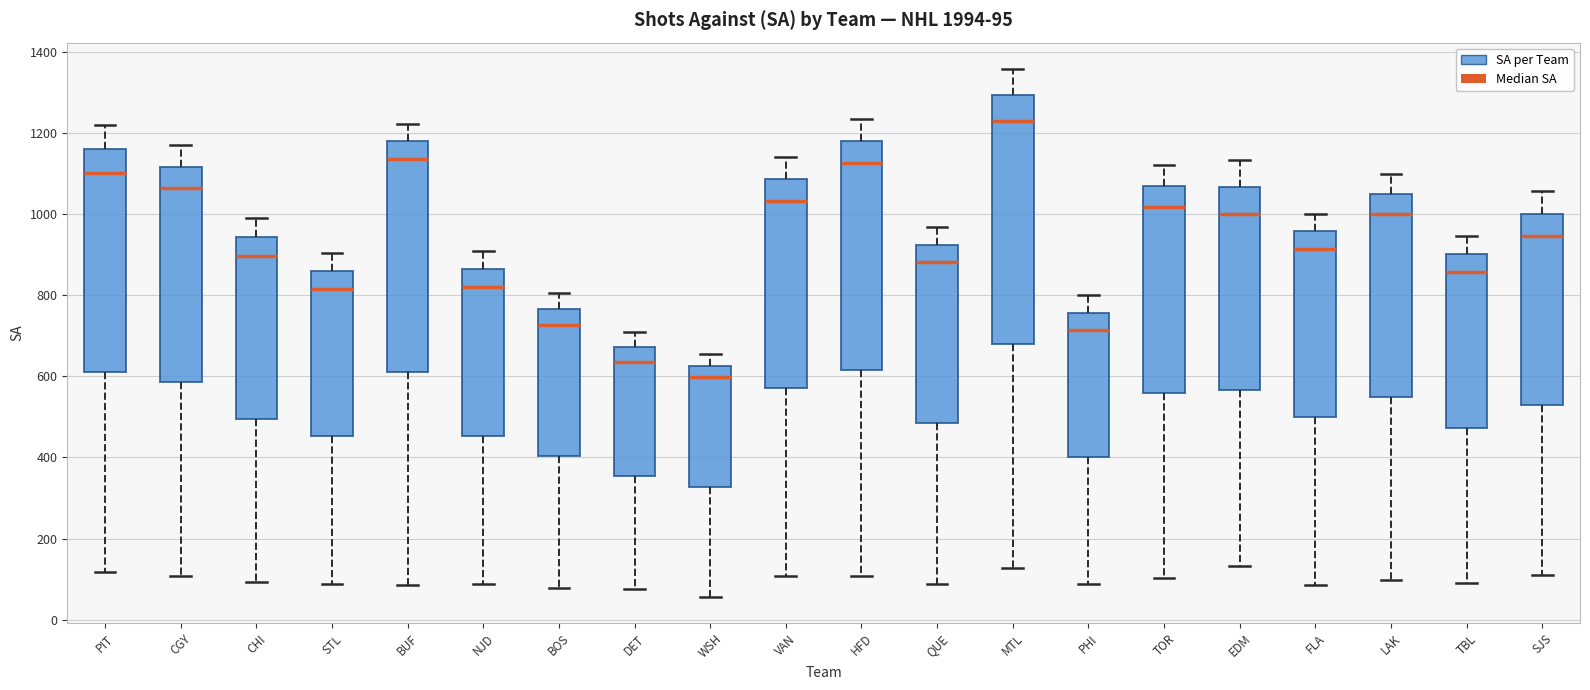

Which box is the tallest, from its lower edge to its upper edge?

MTL